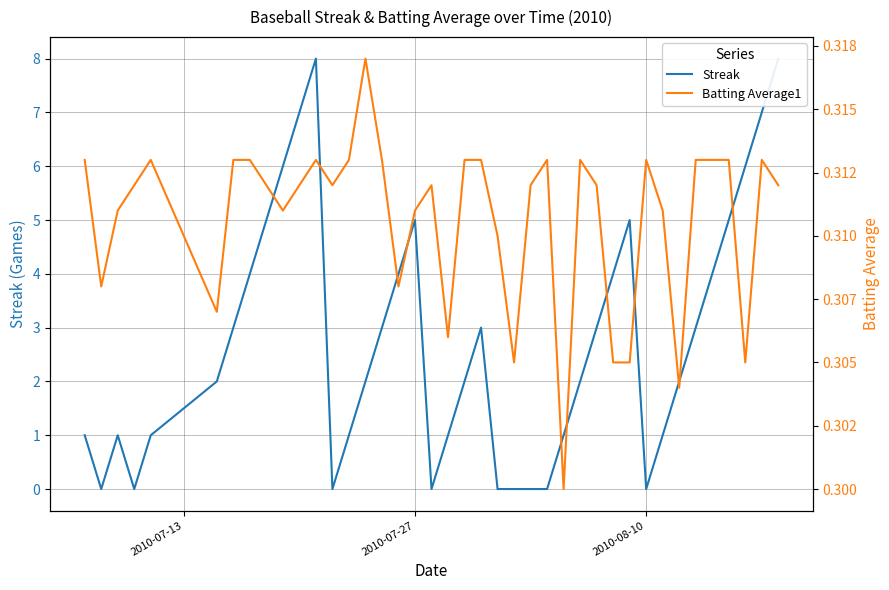

After their last crossing, which series has the higher values: Streak or Batting Average1?

Streak